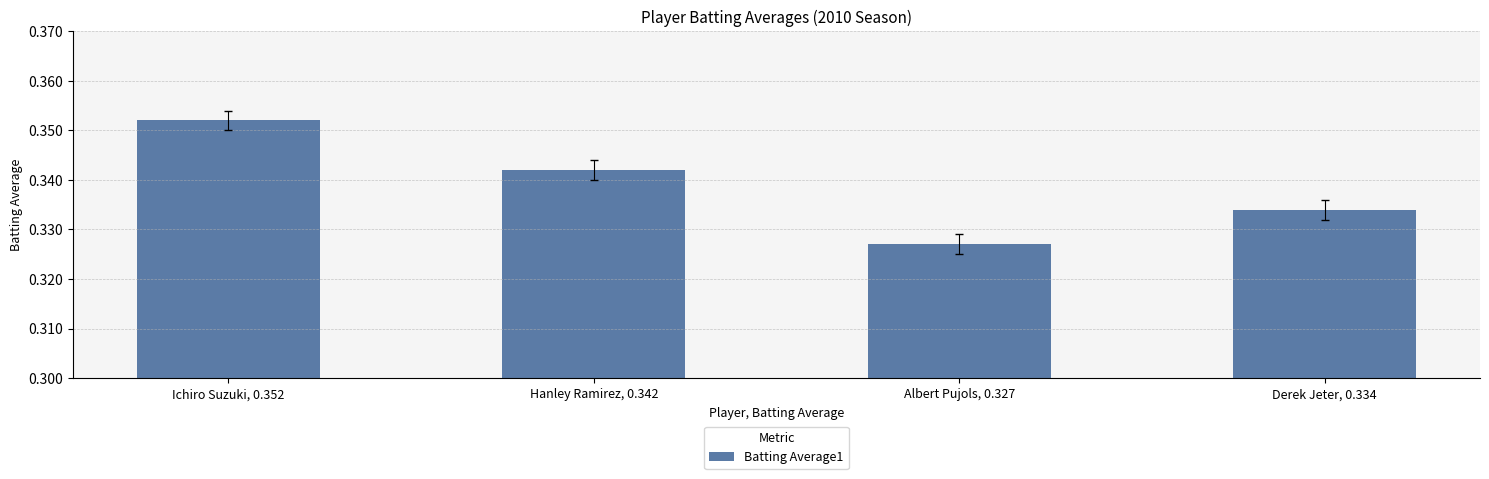

How many bars are there in total?

4